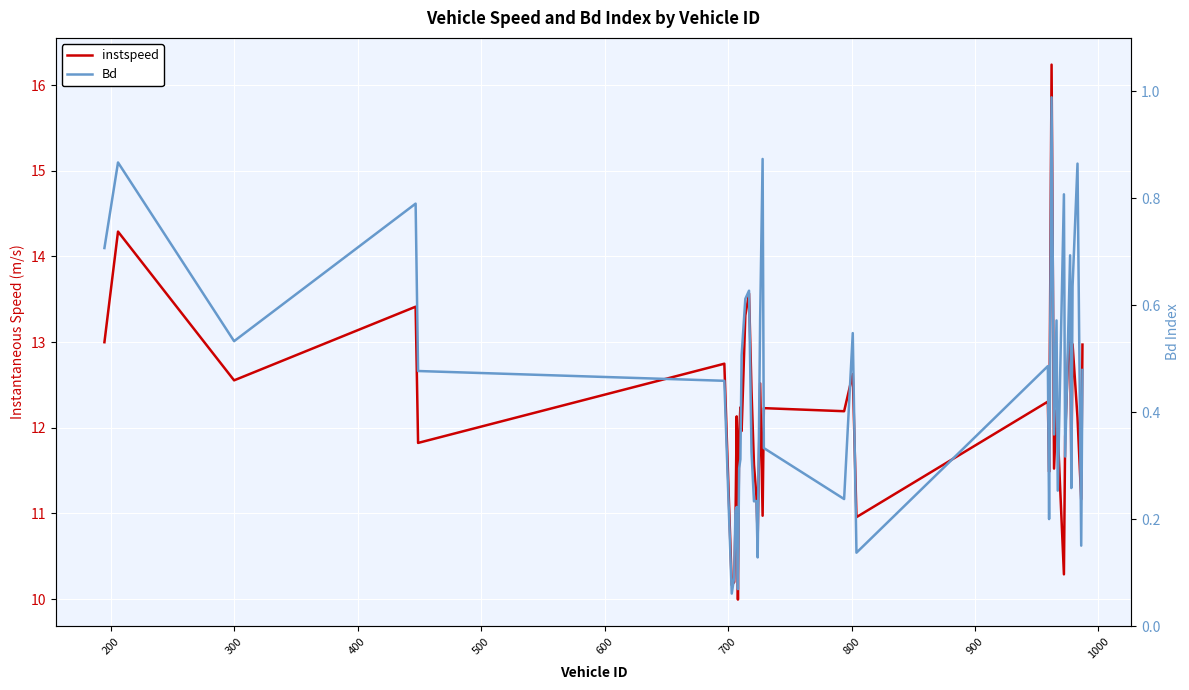

List the series in order of their peak value, highest first.

instspeed, Bd